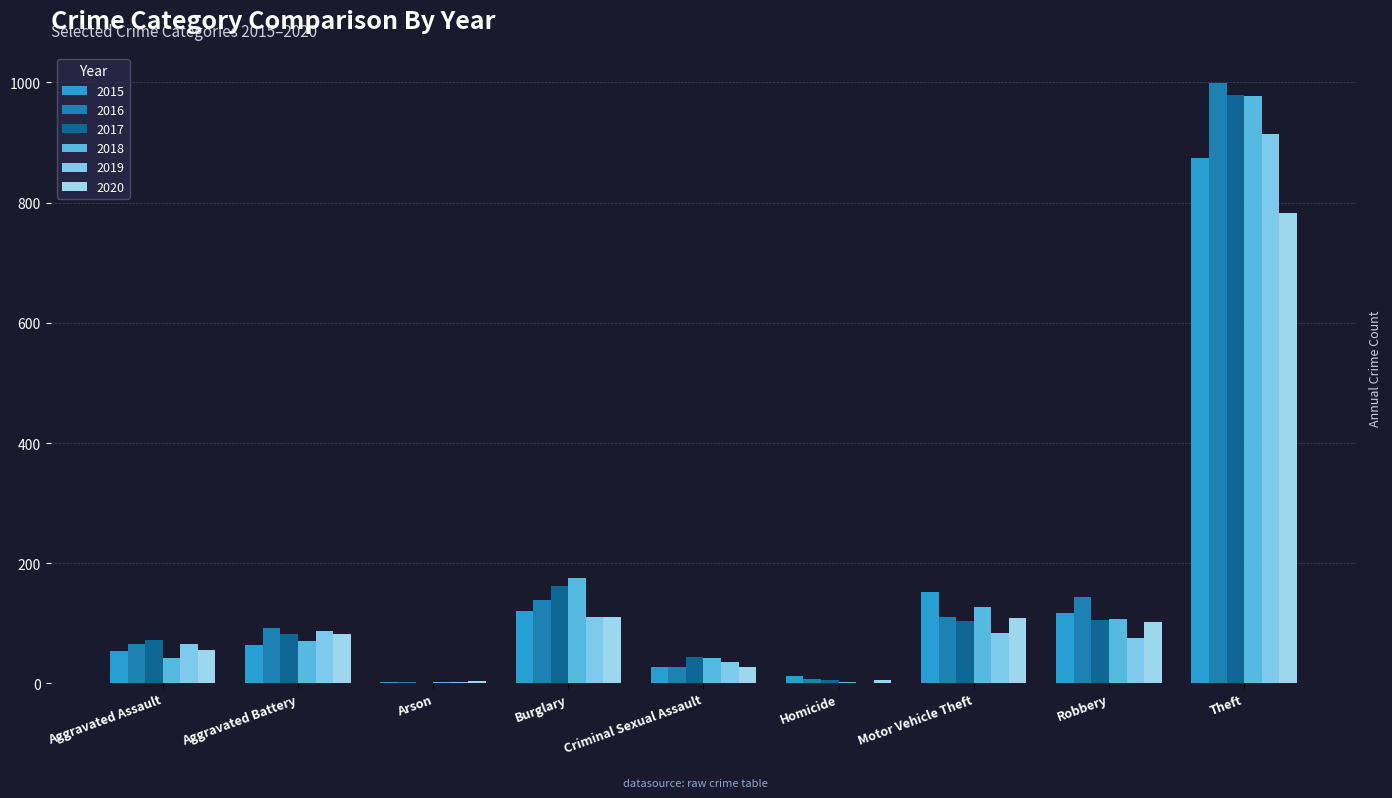

Which series has the widest spread of values?

2016